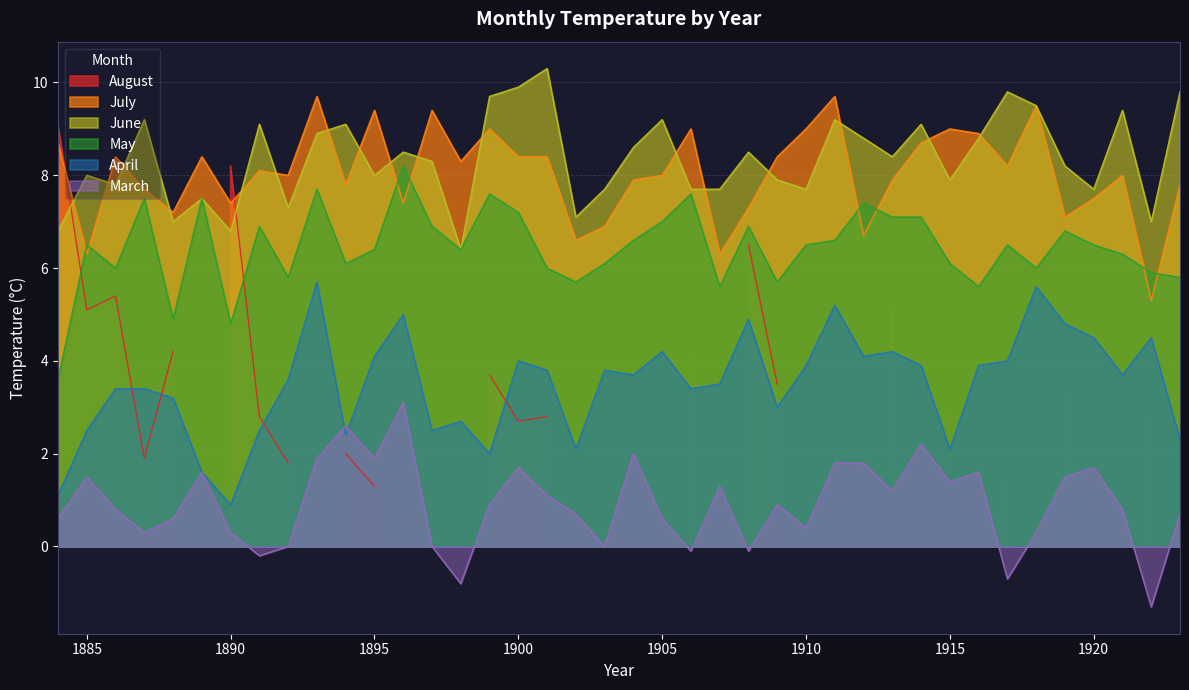

True or false: July and April intersect in this chart.

False